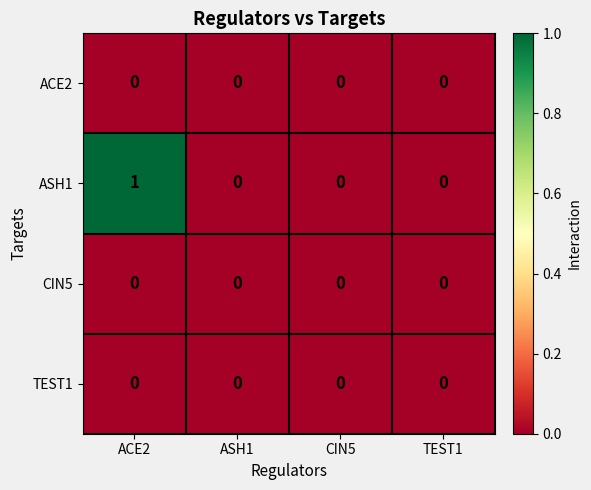

What is the spread (max minus min) of values at ACE2?

1